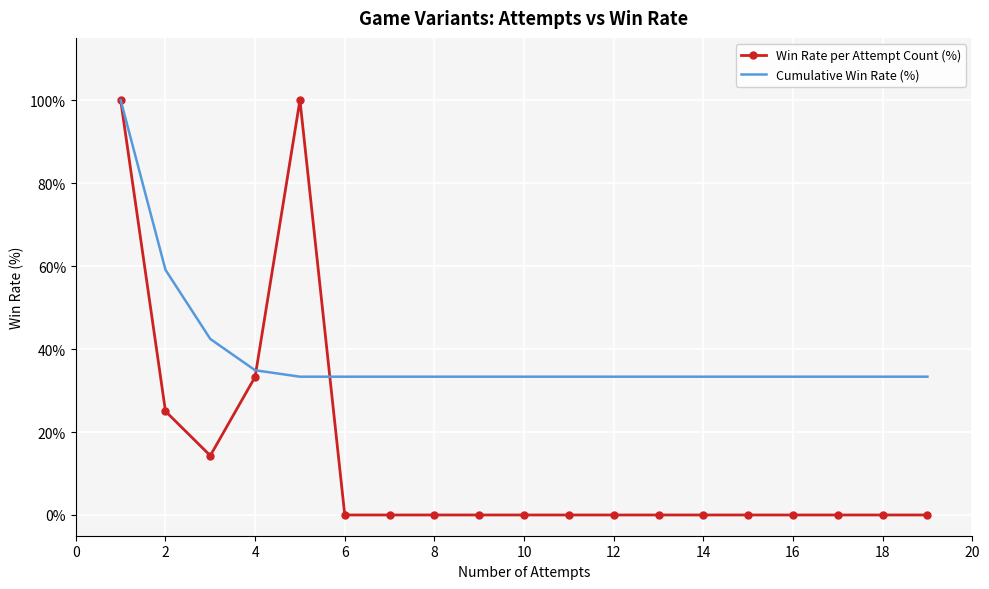

List the series in order of their overall mean, lowest first.

Win Rate per Attempt Count (%), Cumulative Win Rate (%)